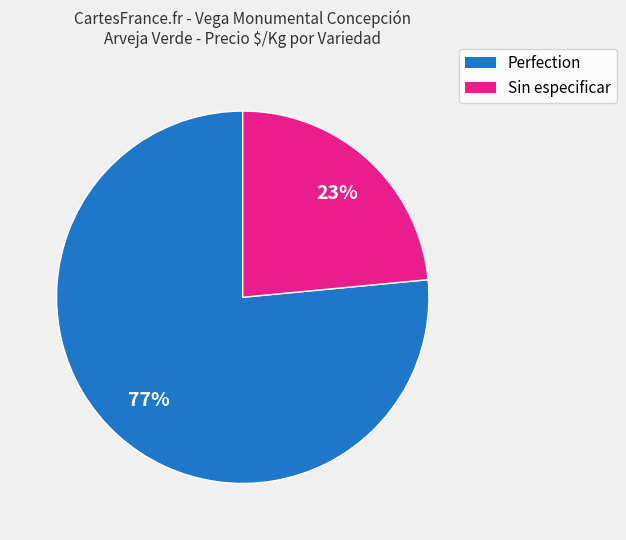

What is the ratio of the value at Perfection to the value at Sin especificar?

3.3